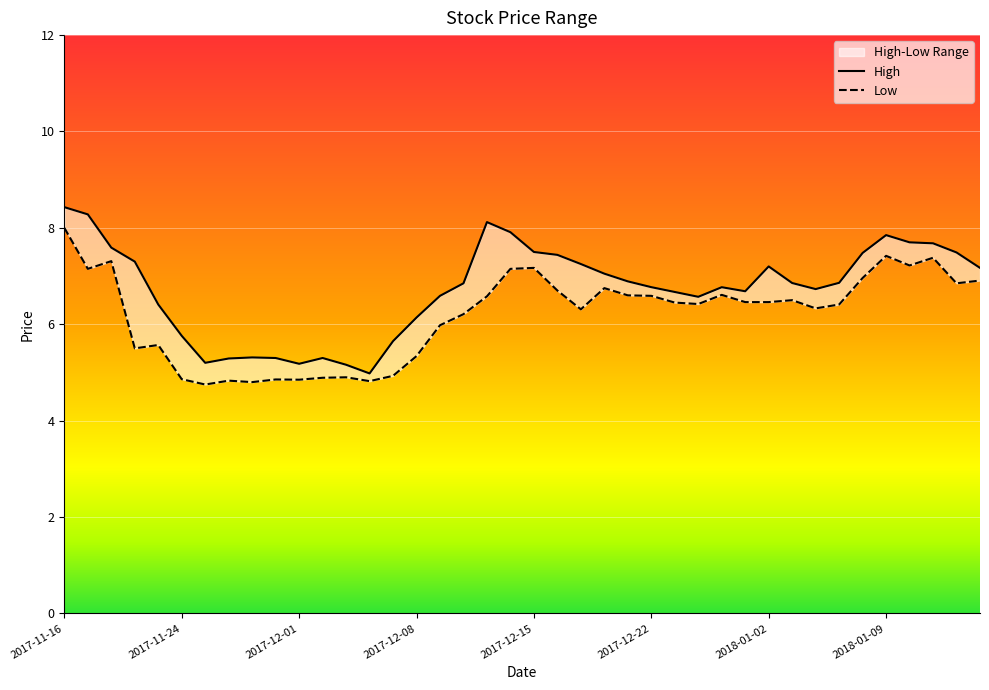

Between 2017-11-16 and 2017-11-30, which series saw the biggest shift?

Low